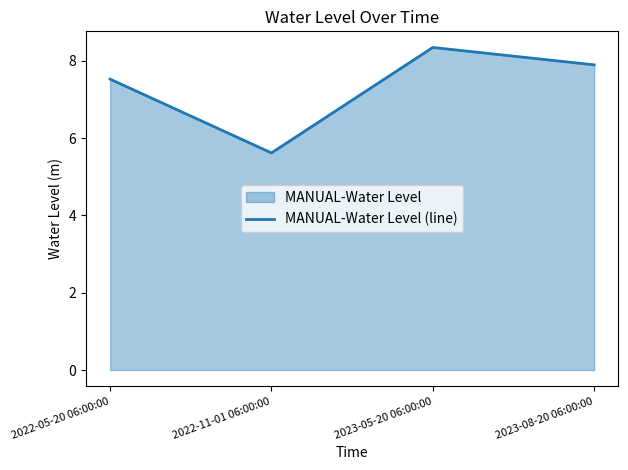

What is the sum of all values?

29.4